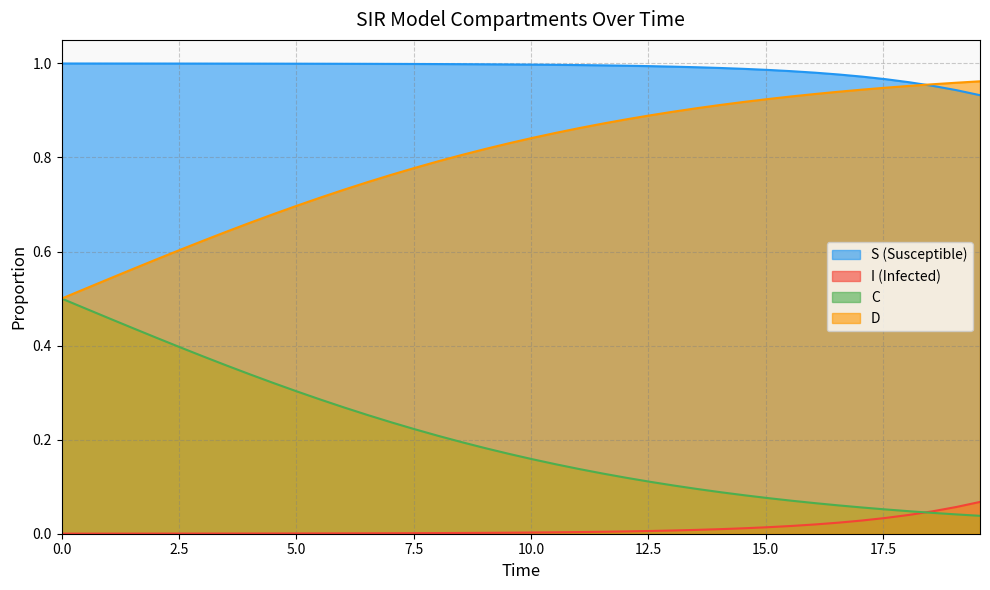

Which series has the largest total across all categories?

S (Susceptible)